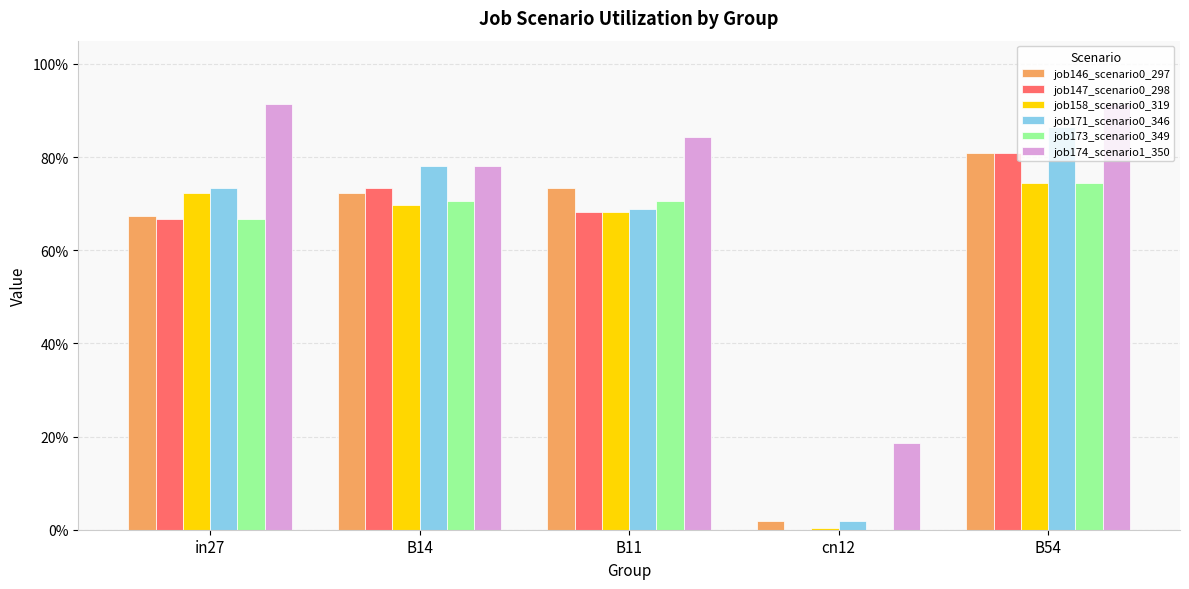

What is the value of the job174_scenario1_350 bar at the 5th from the left?

0.9